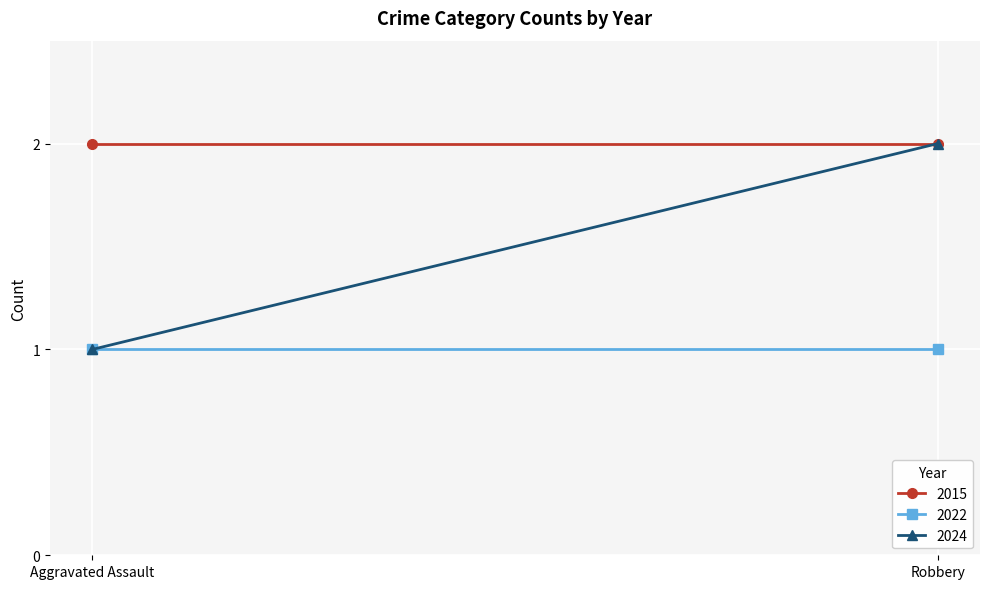

List the labels in order of 2024 value, smallest first.

Aggravated Assault, Robbery